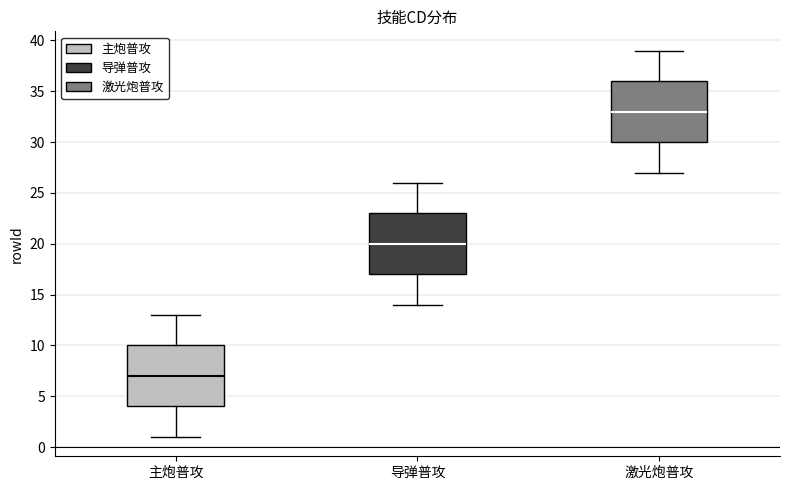

Which box has the lowest median line?

主炮普攻